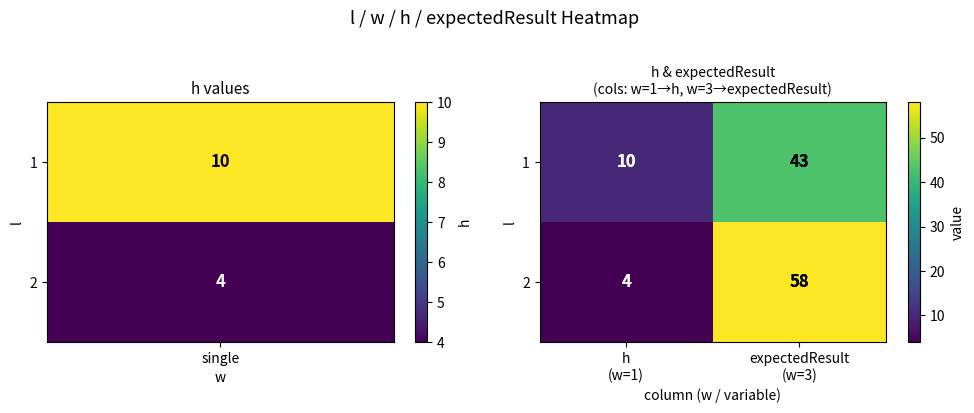

What is the lowest value of the 1 series?

10